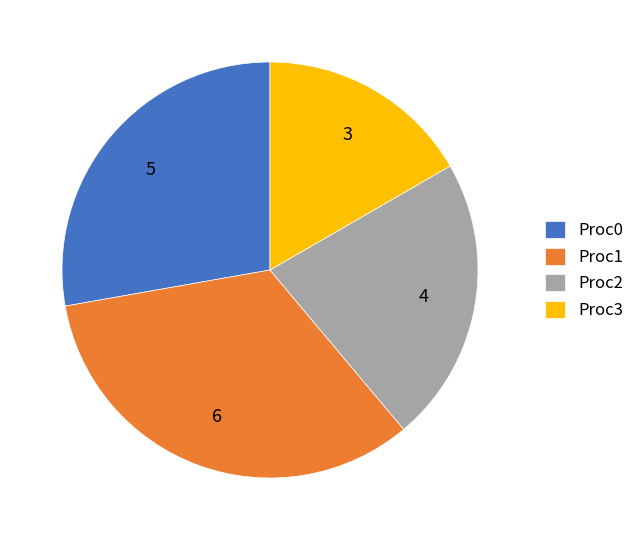

Does any single category account for the majority?

No